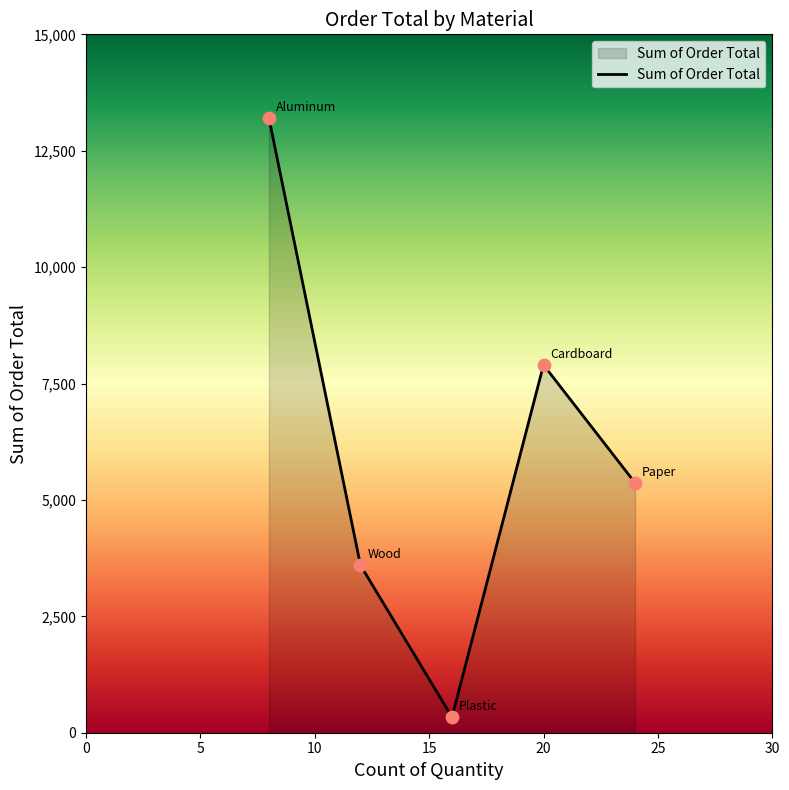

How many interior local valleys (lower than both neighbors) does the data have?

1